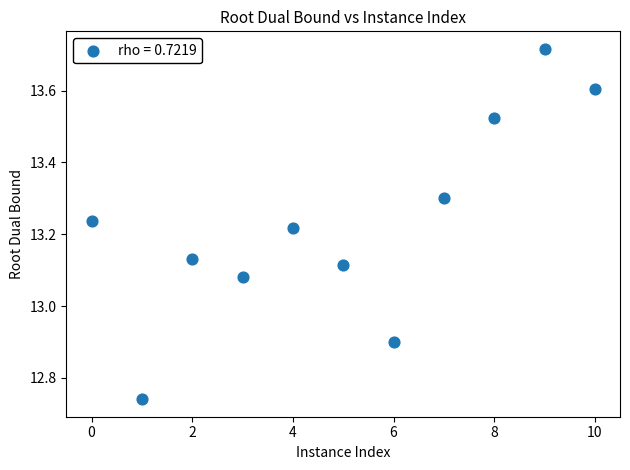

What is the range of Y values (max minus min)?

1.0